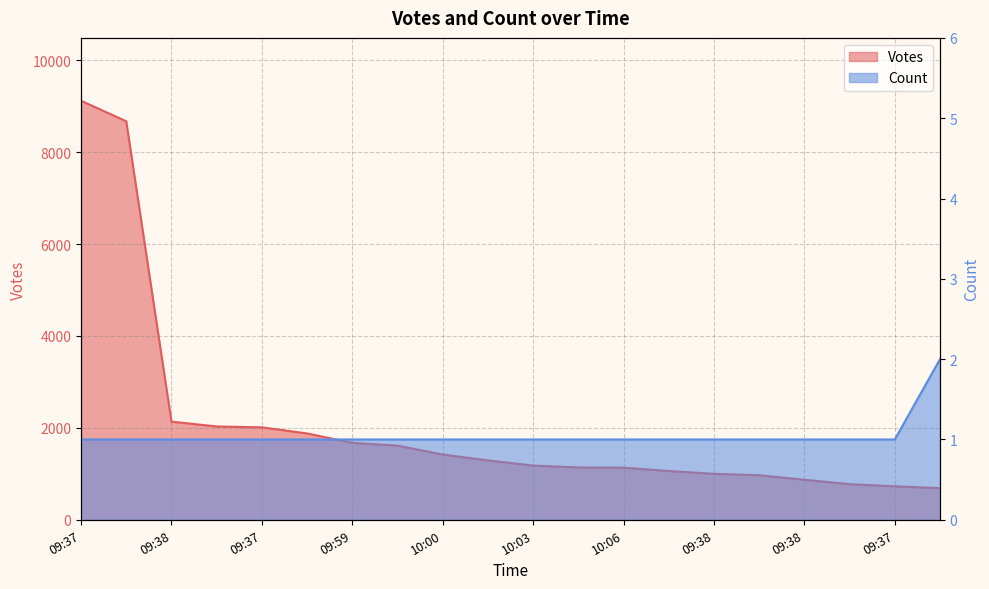

What is the sum of all Count values?

21